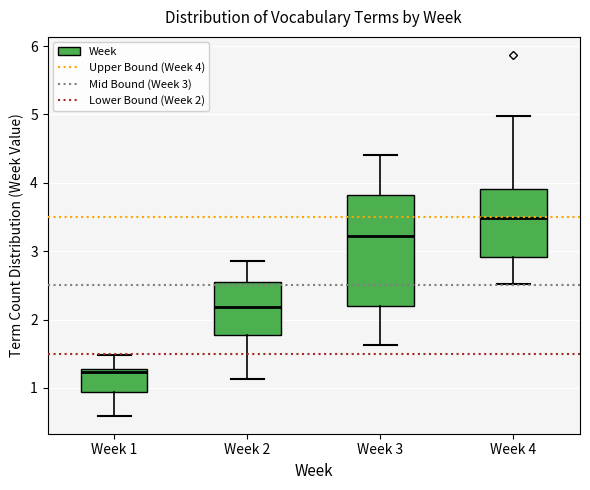

Which box's median line is the highest?

Week 4